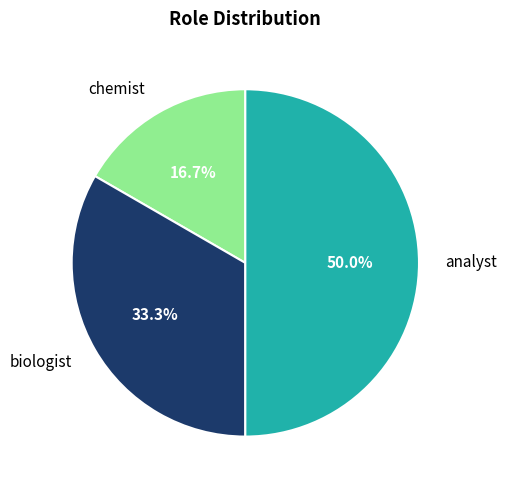

To the nearest percent, what portion does analyst represent?

50%